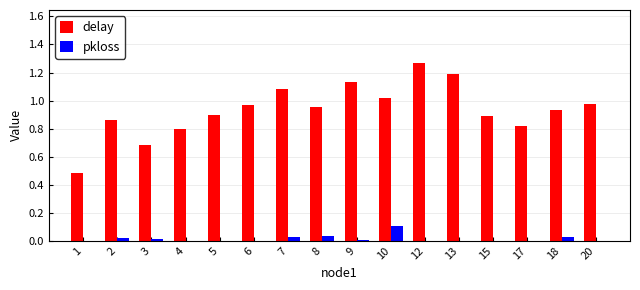

At which category is the sum across all series the highest?

12